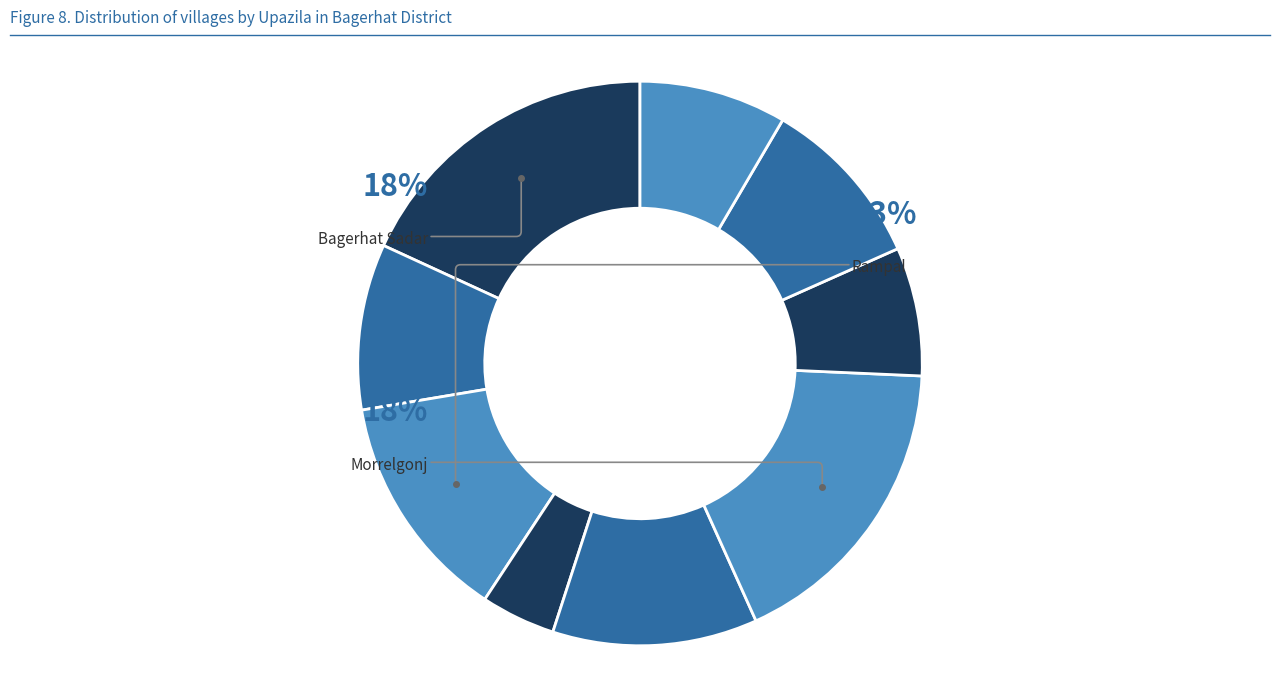

Is there any slice that represents more than half of the pie?

No